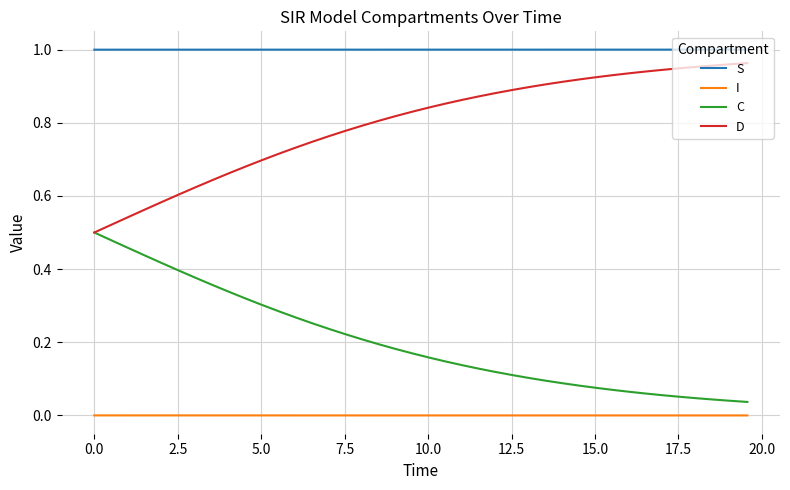

Which series has the largest total across all categories?

S